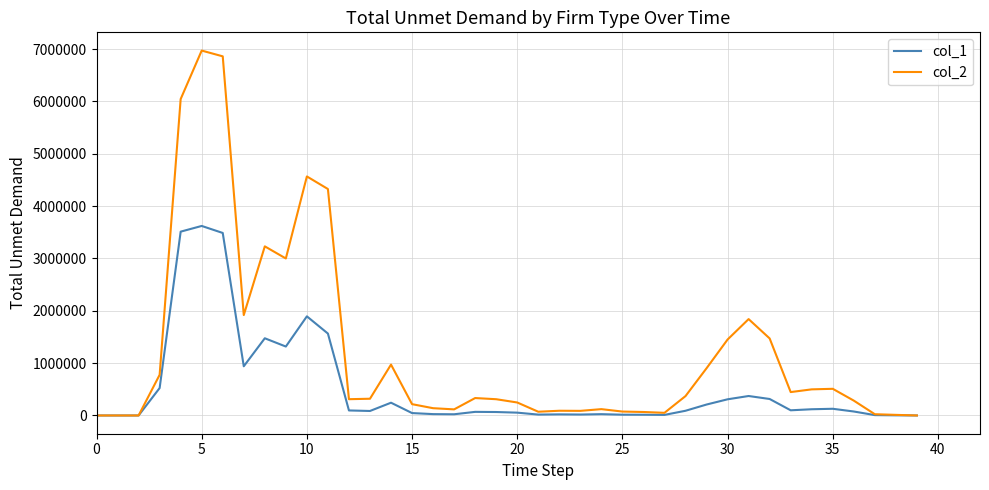

List the series in order of their peak value, lowest first.

col_1, col_2